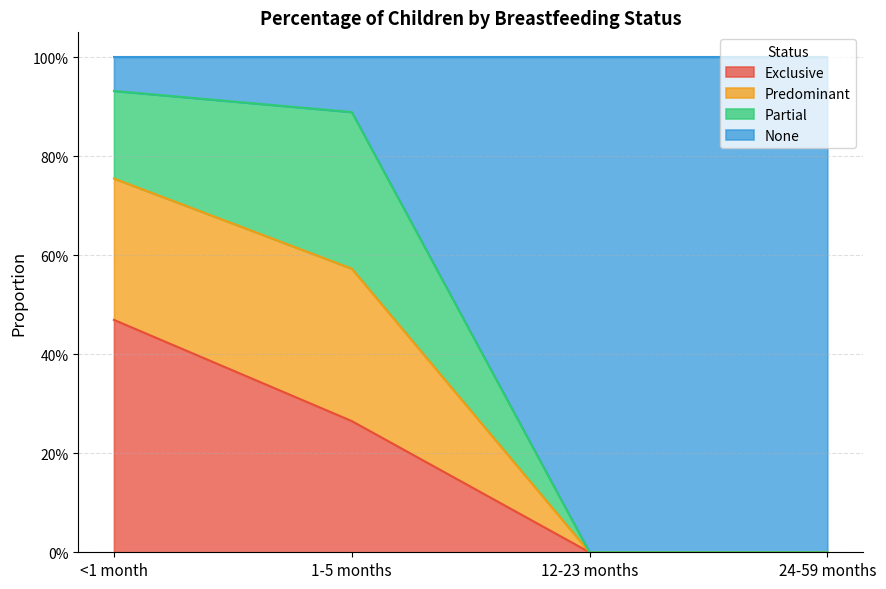

Between 12-23 months and 24-59 months, which series saw the biggest shift?

Exclusive